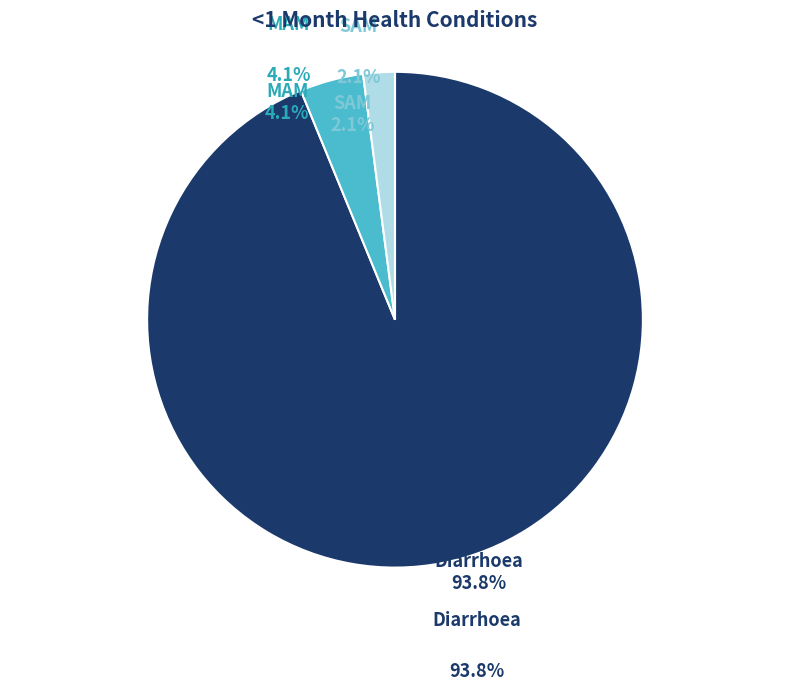

To the nearest percent, what percentage of the pie is Diarrhoea?

94%